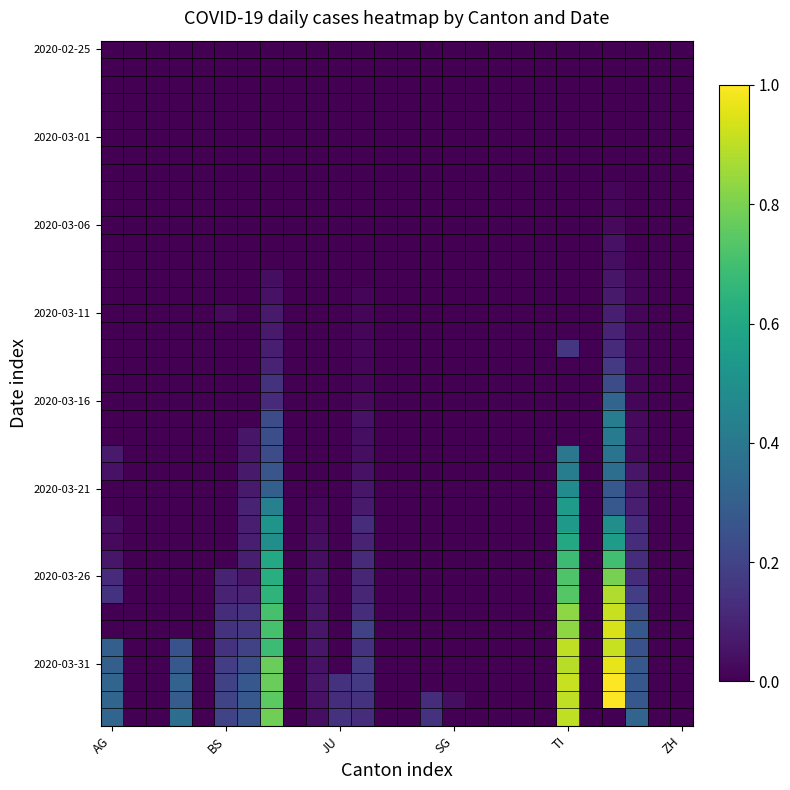

Count the number of categories in the chart.

26